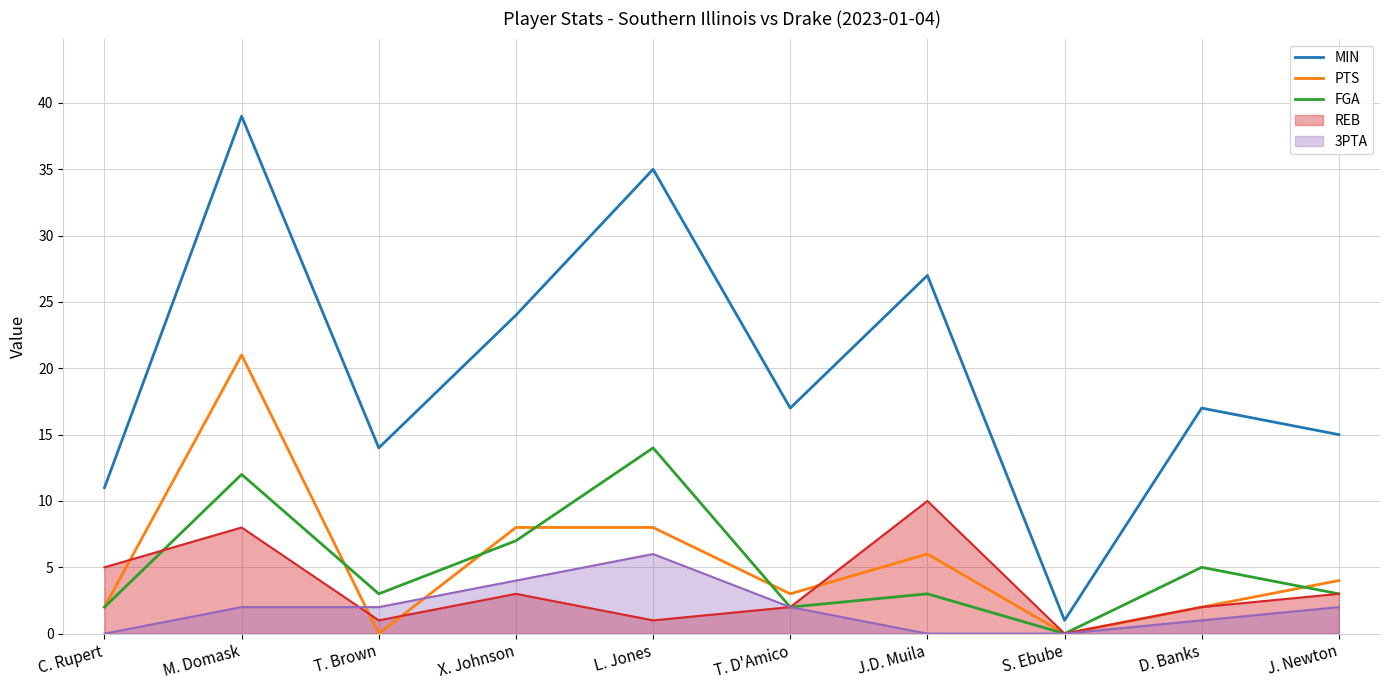

At which label is FGA closest to 7?

X. Johnson